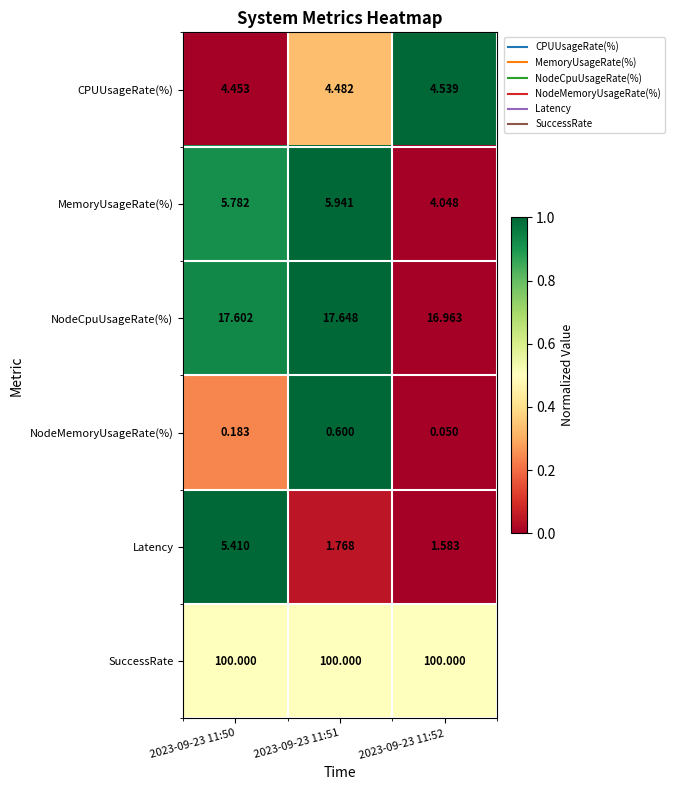

Rank the series at 2023-09-23 11:51 from lowest to highest value.

NodeMemoryUsageRate(%), Latency, CPUUsageRate(%), MemoryUsageRate(%), NodeCpuUsageRate(%), SuccessRate